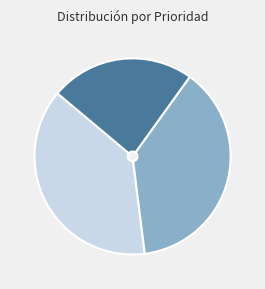

Does any single category account for the majority?

No